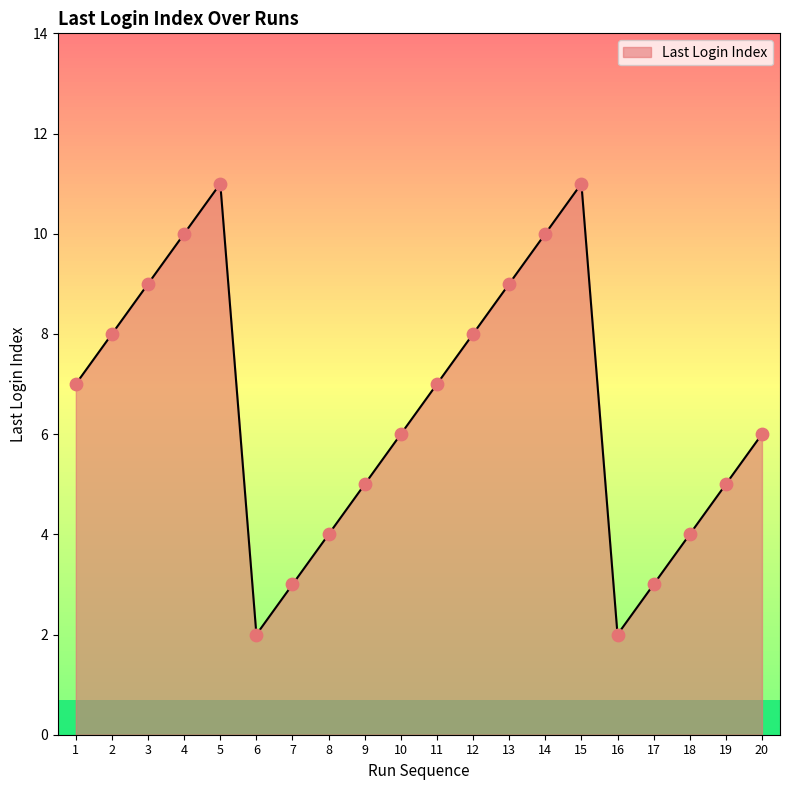

What is the change in value from 1 to 10?

-1